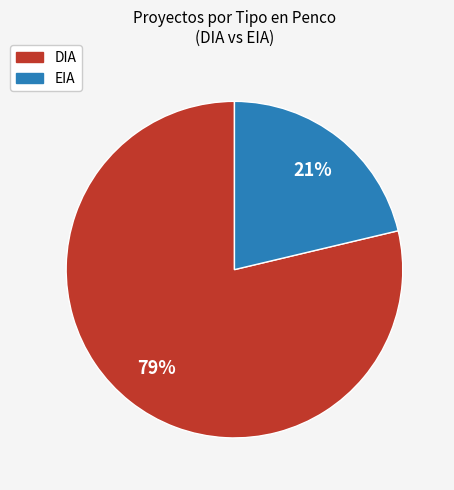

Rank the categories by value from lowest to highest.

EIA, DIA